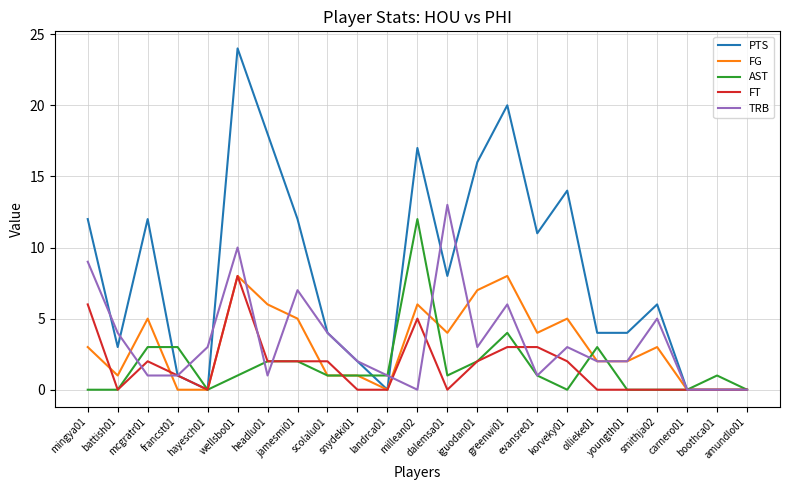

Which label corresponds to the largest value in the chart?

wellsbo01